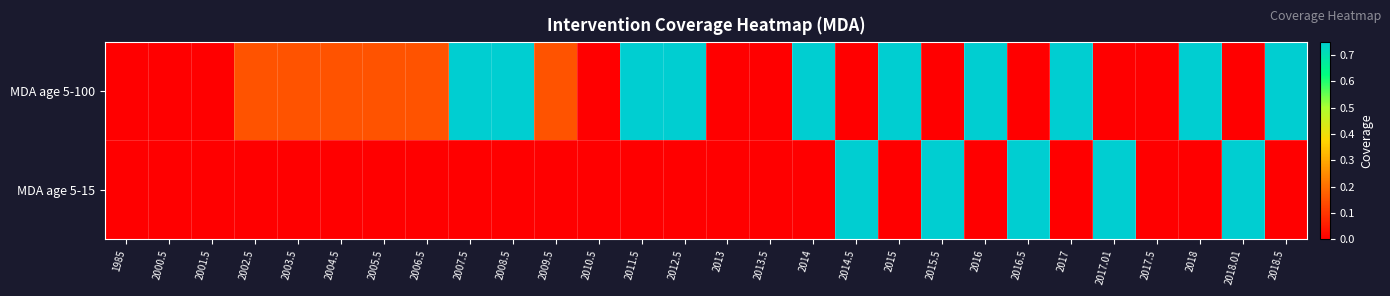

Reading left to right, transcribe all the data shown in this chart.

MDA age 5-100: 1985=0.0	2000.5=0.0	2001.5=0.0	2002.5=0.1	2003.5=0.1	2004.5=0.1	2005.5=0.1	2006.5=0.1	2007.5=0.8	2008.5=0.8	2009.5=0.1	2010.5=0.0	2011.5=0.8	2012.5=0.8	2013=0.0	2013.5=0.0	2014=0.8	2014.5=0.0	2015=0.8	2015.5=0.0	2016=0.8	2016.5=0.0	2017=0.8	2017.01=0.0	2017.5=0.0	2018=0.8	2018.01=0.0	2018.5=0.8
MDA age 5-15: 1985=0.0	2000.5=0.0	2001.5=0.0	2002.5=0.0	2003.5=0.0	2004.5=0.0	2005.5=0.0	2006.5=0.0	2007.5=0.0	2008.5=0.0	2009.5=0.0	2010.5=0.0	2011.5=0.0	2012.5=0.0	2013=0.0	2013.5=0.0	2014=0.0	2014.5=0.8	2015=0.0	2015.5=0.8	2016=0.0	2016.5=0.8	2017=0.0	2017.01=0.8	2017.5=0.0	2018=0.0	2018.01=0.8	2018.5=0.0